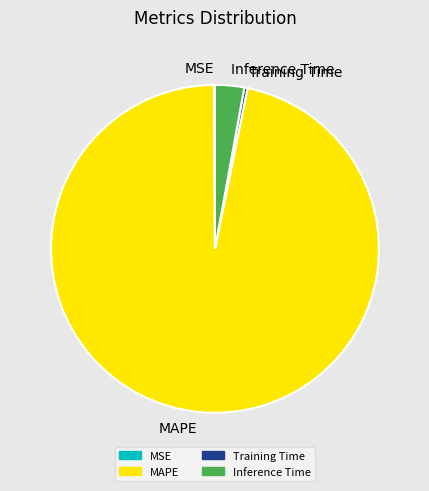

What is the largest slice in the pie chart?

MAPE